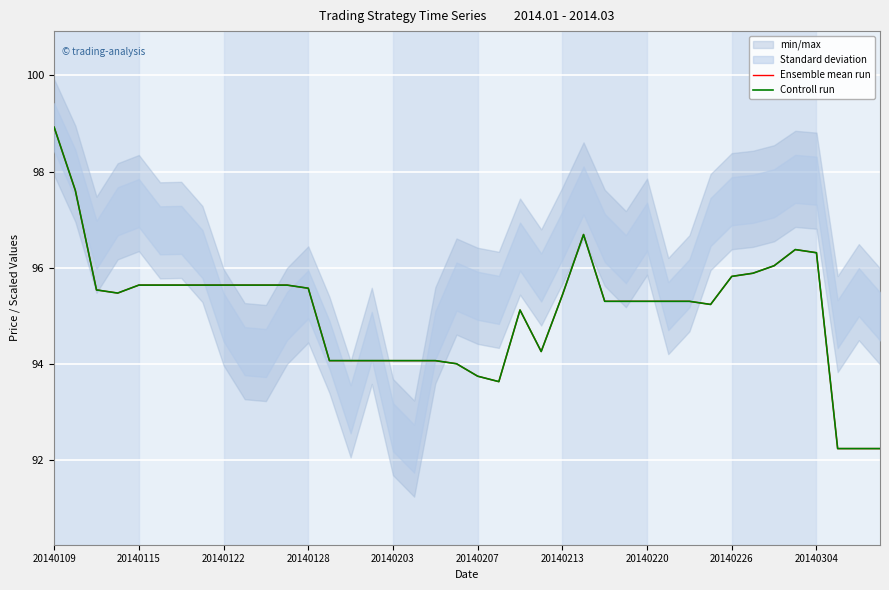

Is it true that Controll run equals 98.9 at 20140109?

True